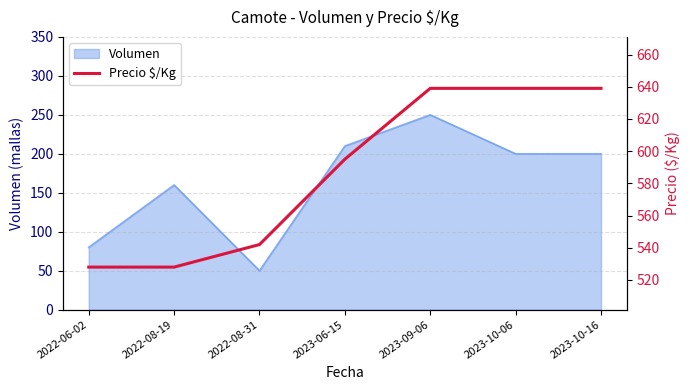

How many values are between 528 and 639?

7